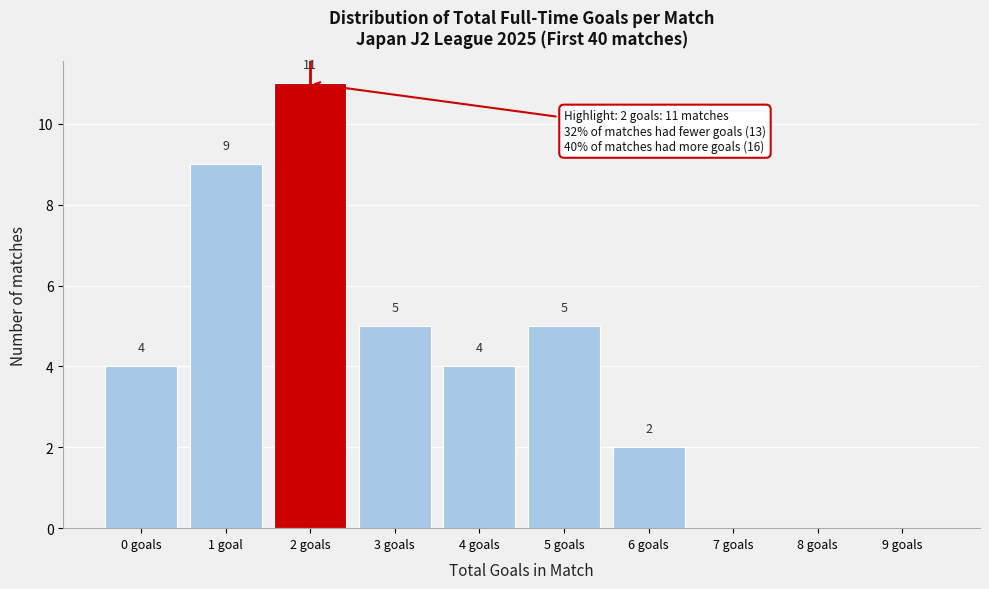

Reading left to right, transcribe all the data shown in this chart.

0 goals=4	1 goal=9	2 goals=11	3 goals=5	4 goals=4	5 goals=5	6 goals=2	7 goals=0	8 goals=0	9 goals=0